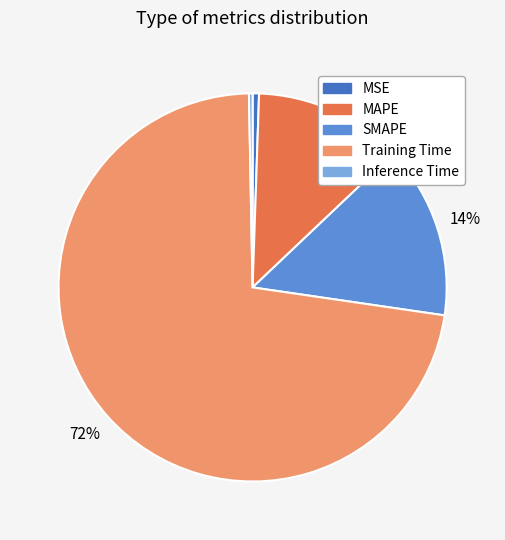

What is the largest slice in the pie chart?

Training Time